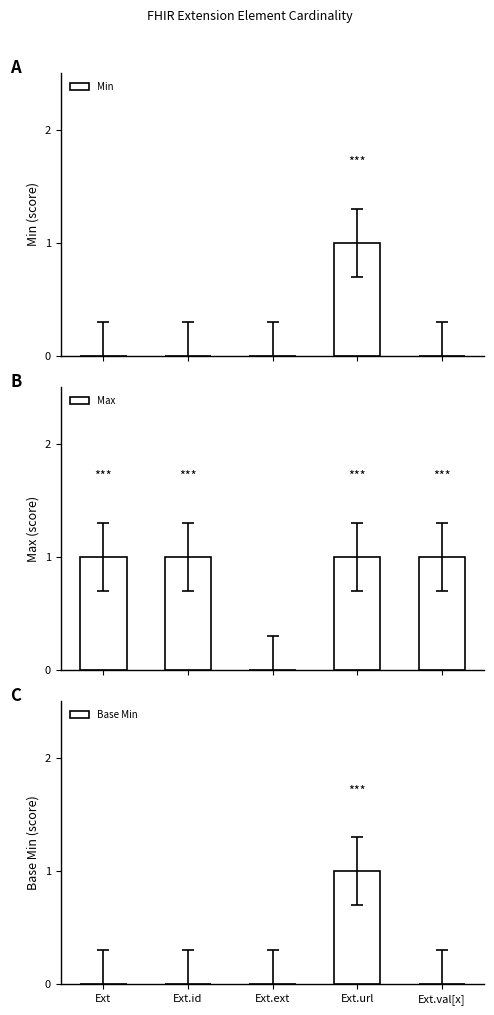

The Max series shows 1 at Ext.id. True or false?

True